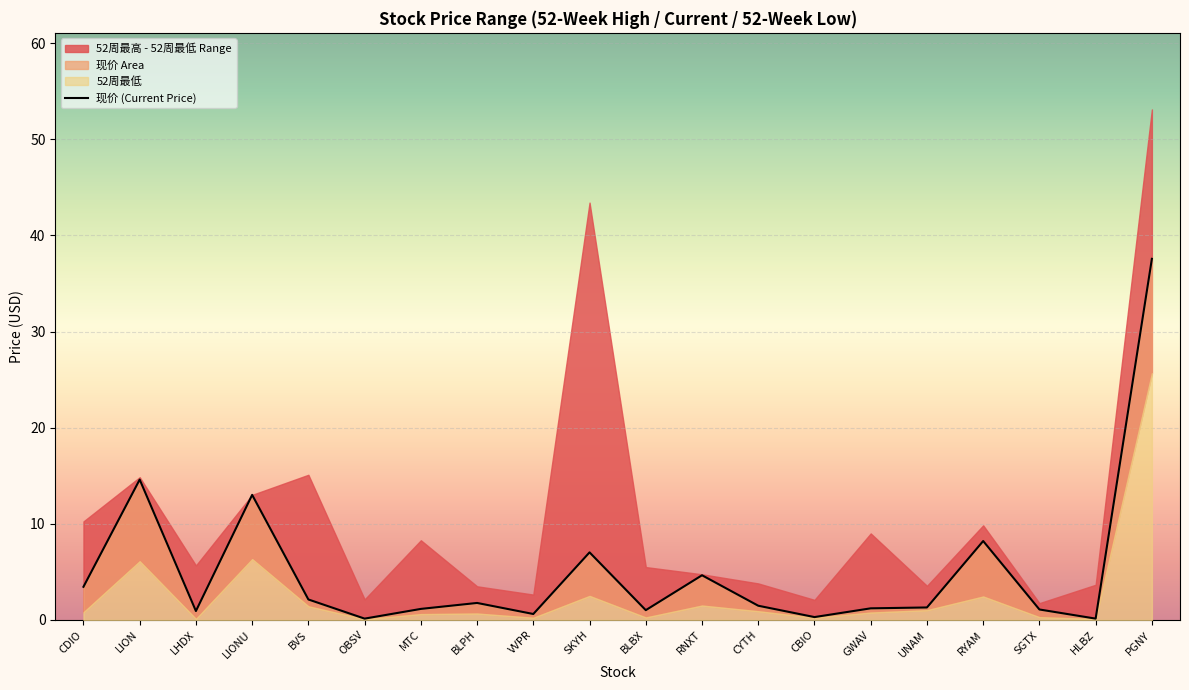

Which has a higher value, UNAM or MTC?

UNAM